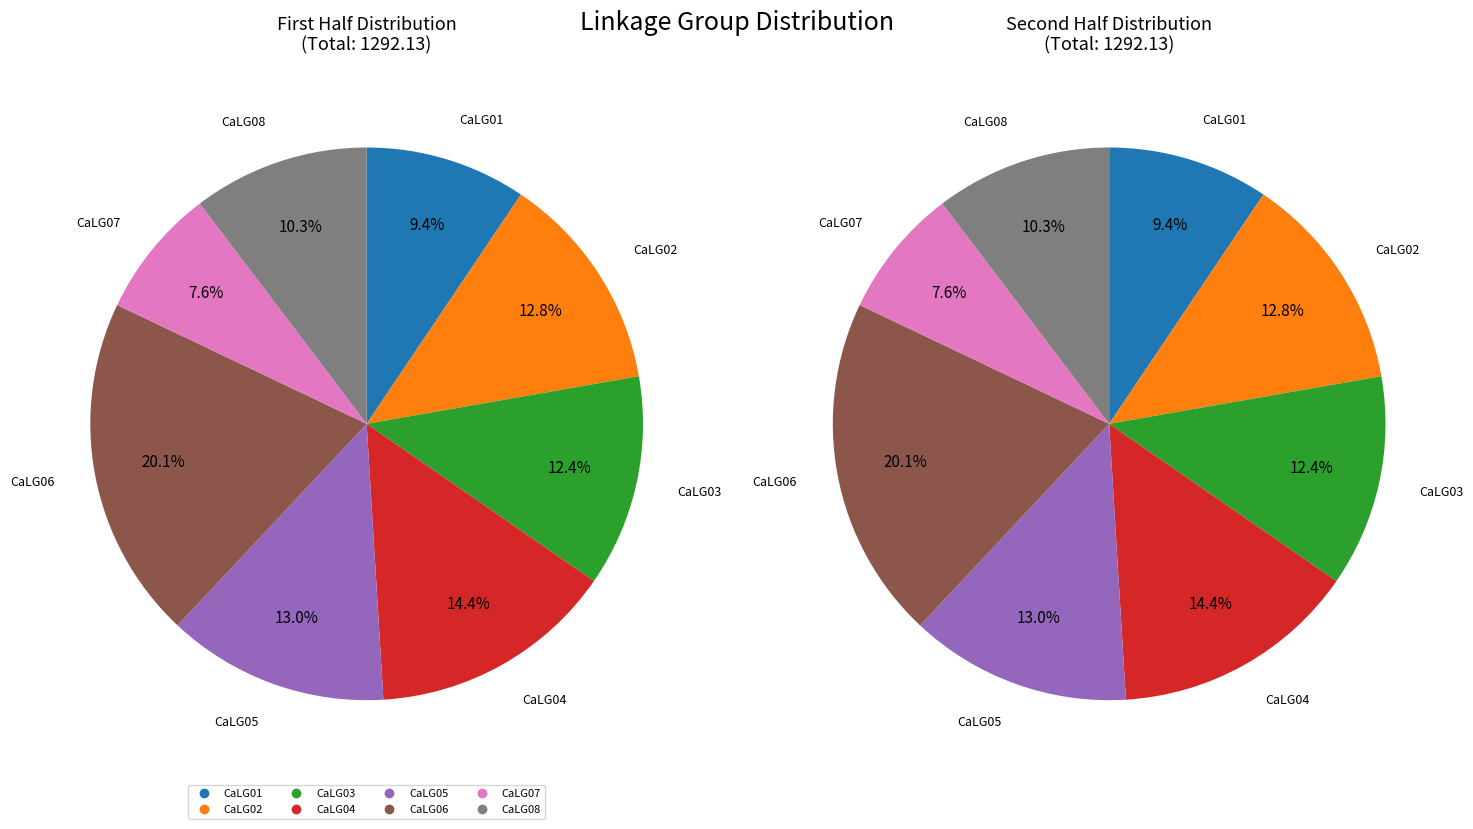

What percentage is NOT represented by CaLG04?

85.6%